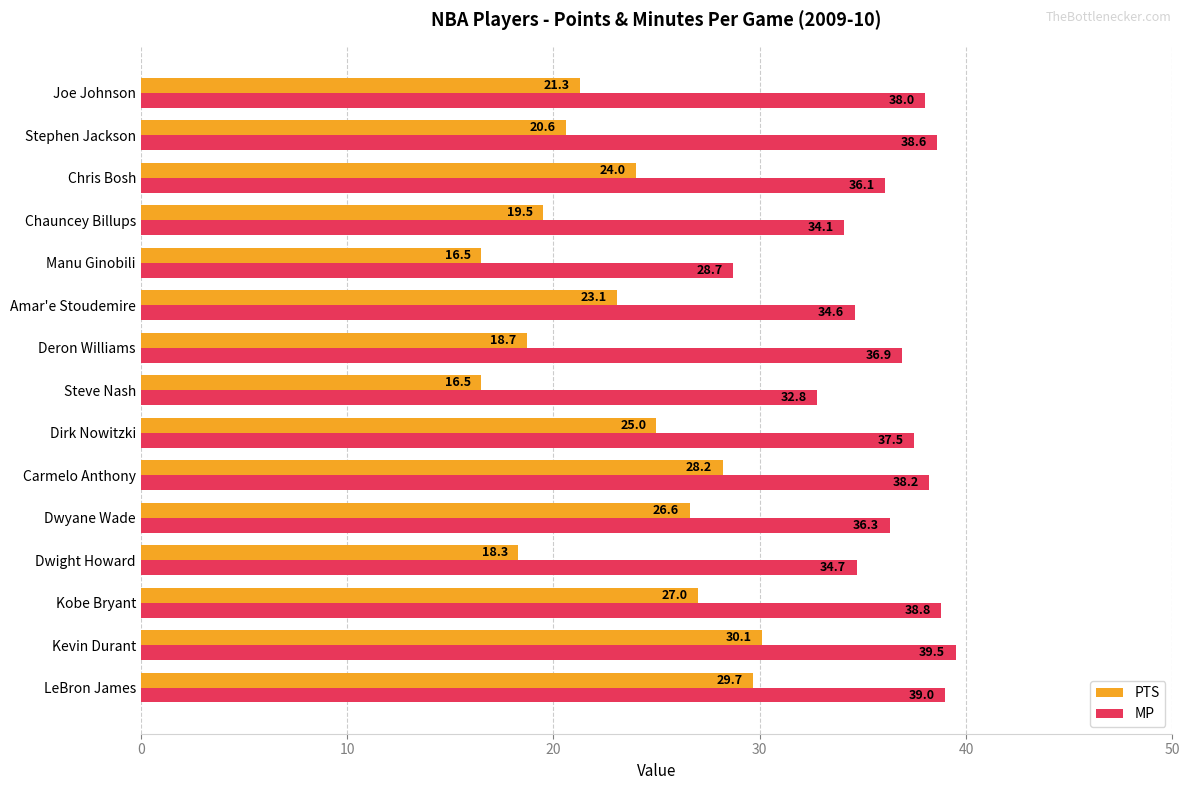

List the series in order of their peak value, highest first.

MP, PTS